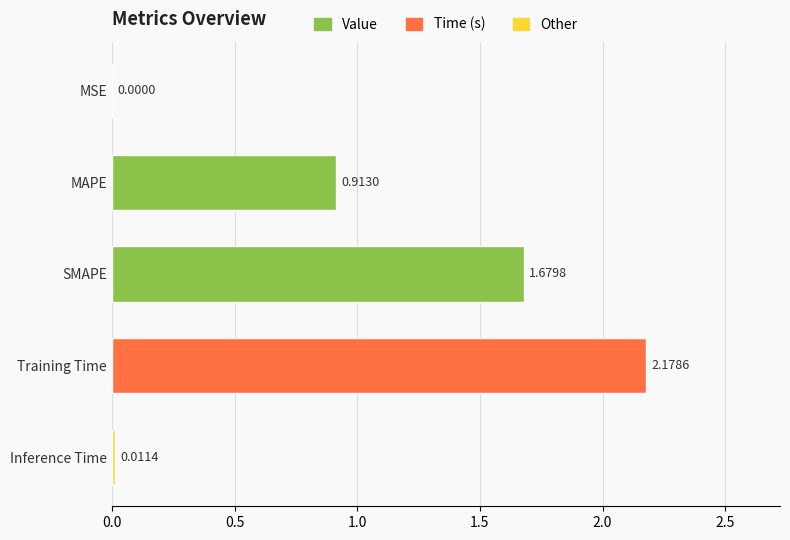

Which has a higher value, SMAPE or MSE?

SMAPE